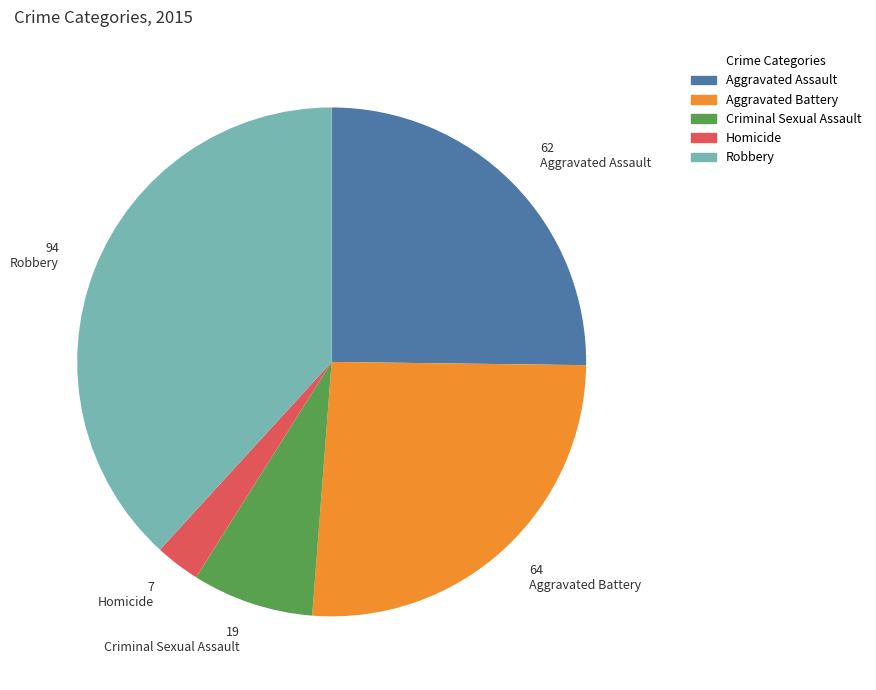

The Criminal Sexual Assault slice represents 18% of the pie. True or false?

False